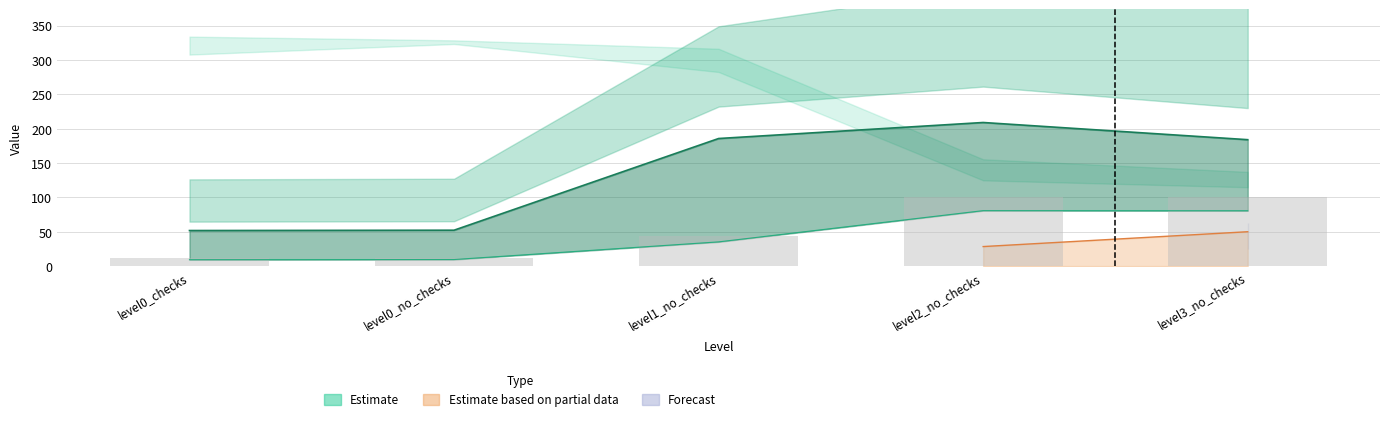

The TwoPoints Av. error series shows 78.6 at level0_checks. True or false?

False